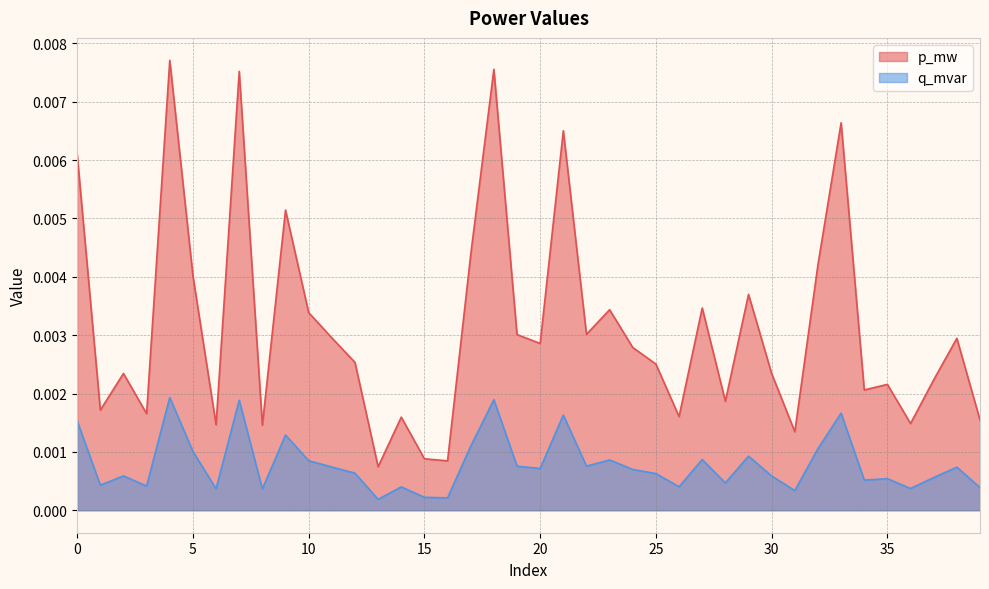

Which series has the largest total across all categories?

p_mw